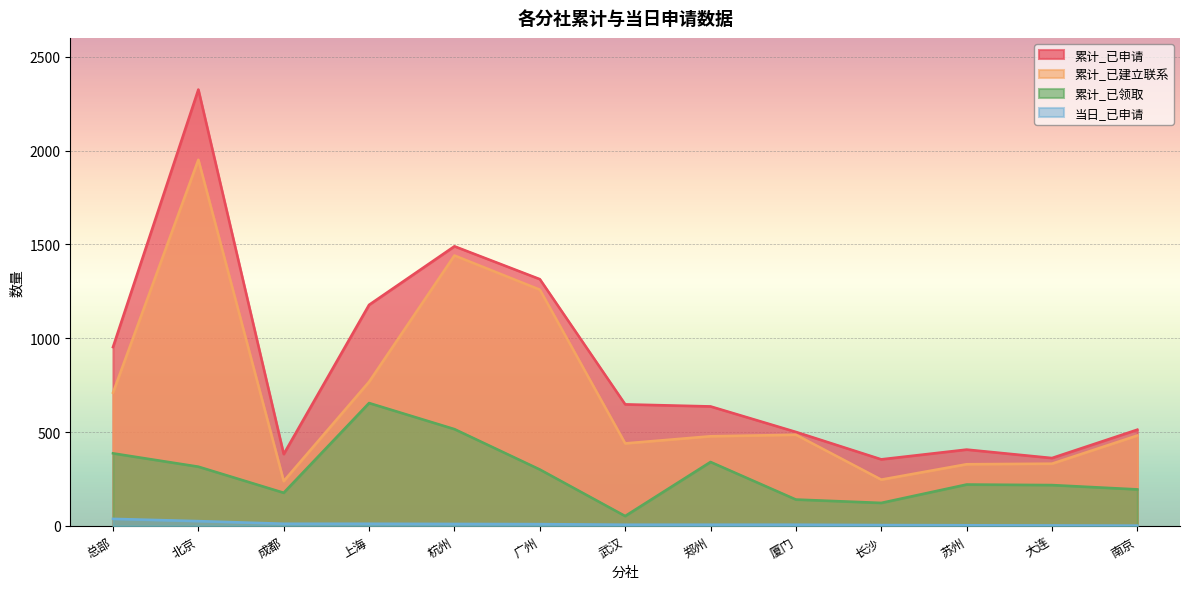

Where does the 累计_已建立联系 series first go above 482?

总部